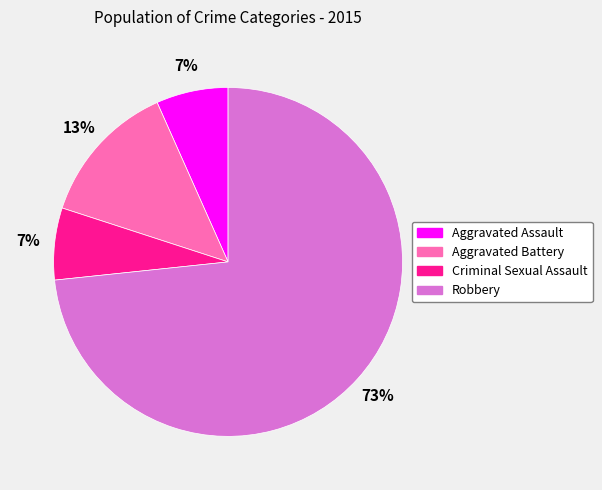

How many segments does this pie chart have?

4